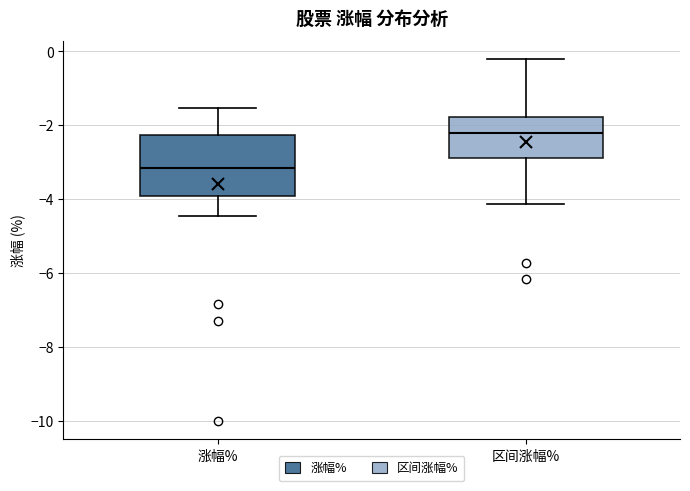

Reading left to right, transcribe this box plot: for each box, give where its median line is, the range the box spans, and where its two whiskers end, as read against the y-axis. The values are not printed on the chart, so give them approximately, as read against the axis.

涨幅%: median -3.2, box -4.0 to -2.2, whiskers -4.4 to -1.6
区间涨幅%: median -2.2, box -2.8 to -1.8, whiskers -4.2 to -0.2